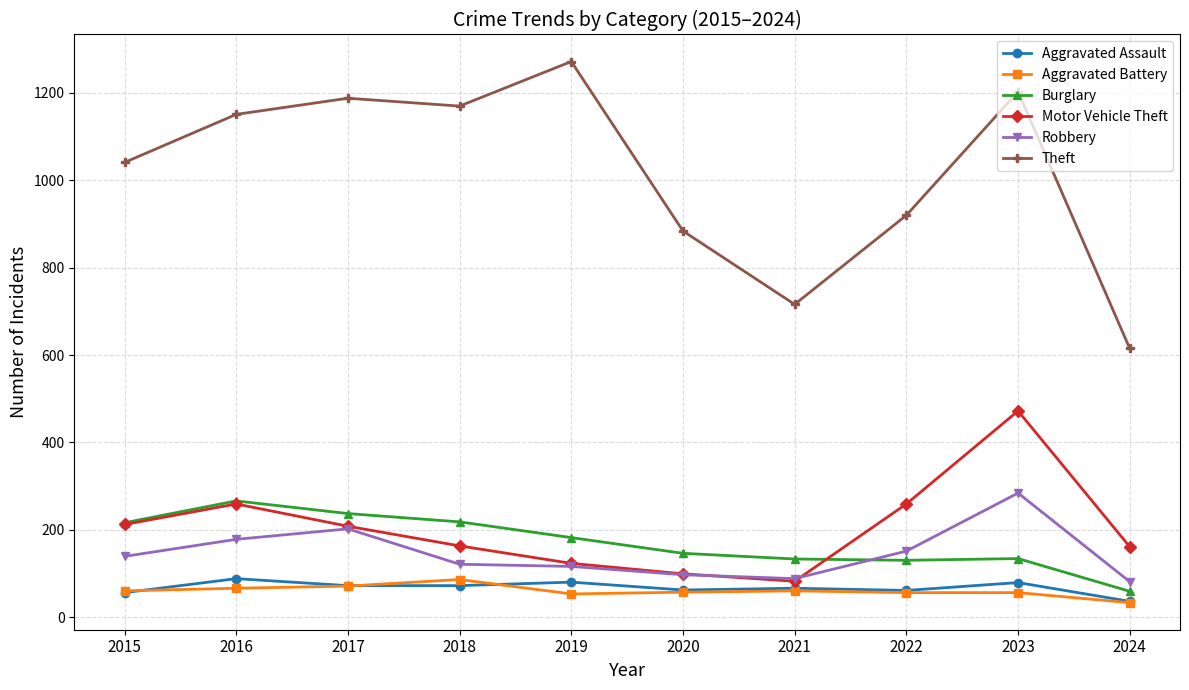

Is this an area chart (filled region under the line)?

No